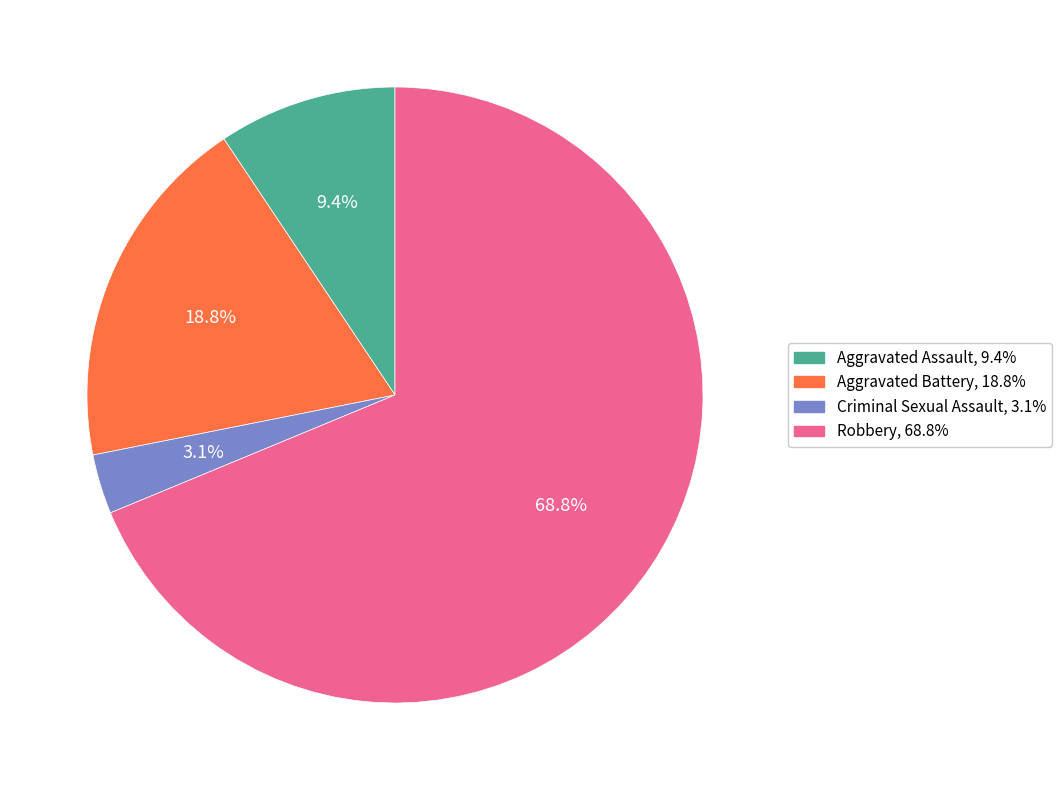

To the nearest percent, what is the difference between the largest and smallest slice percentages?

66%